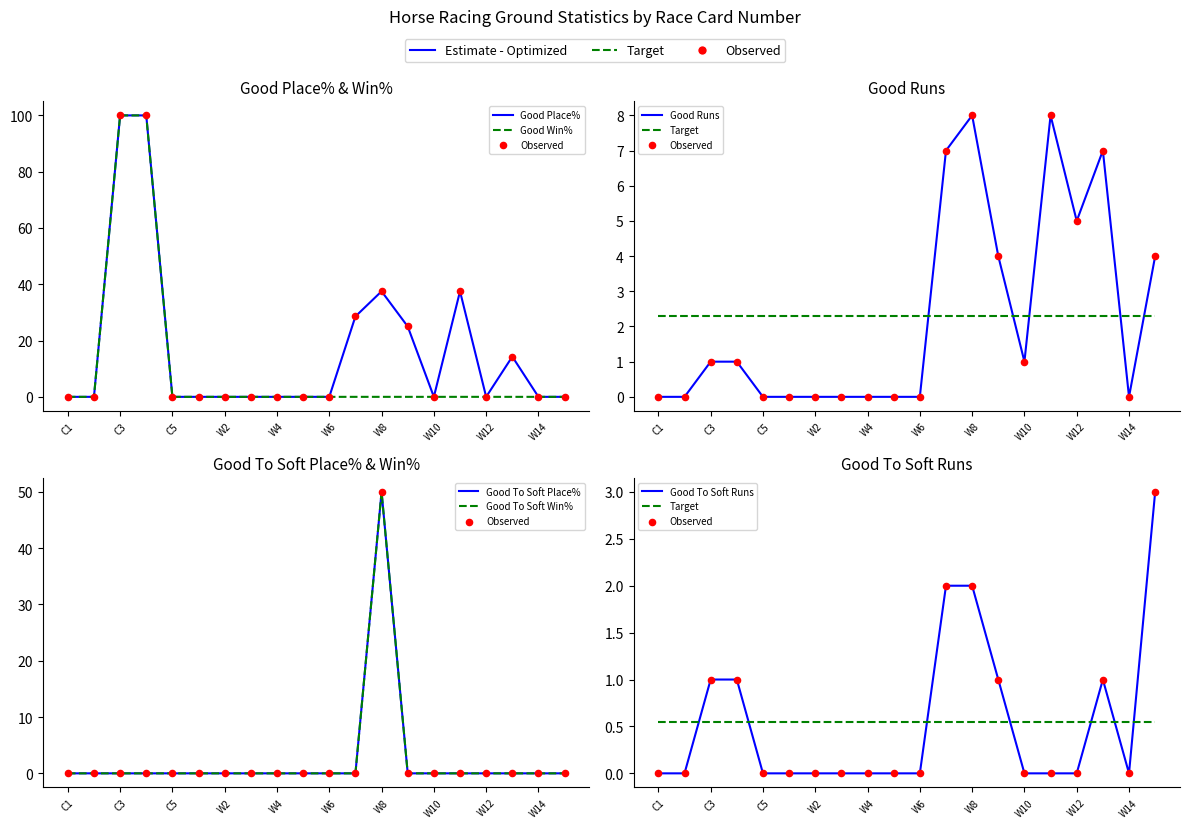

Which series contains the lowest Y value?

Good Place%